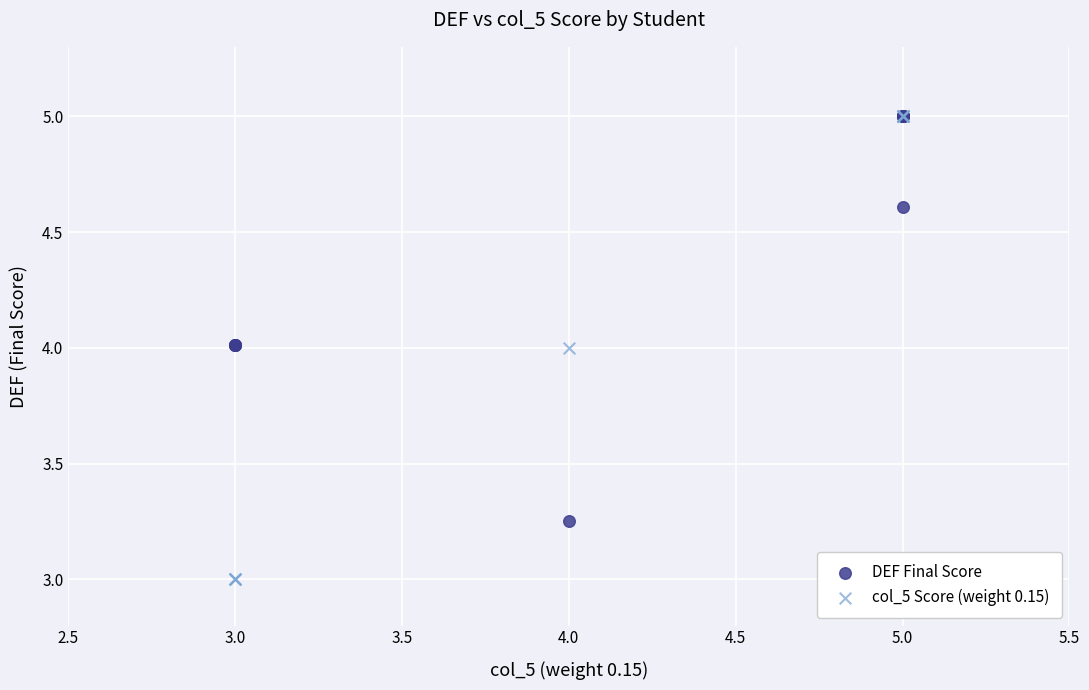

Which series has the largest Y range (max minus min)?

col_5 Score (weight 0.15)